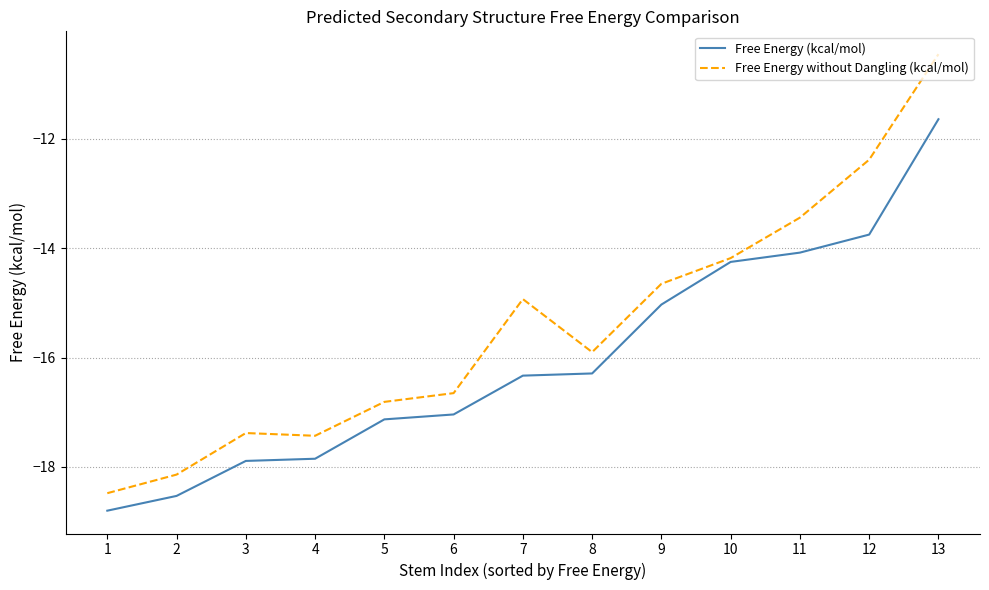

What is the sum of the Free Energy without Dangling (kcal/mol) values at 7 and 11?

-28.4